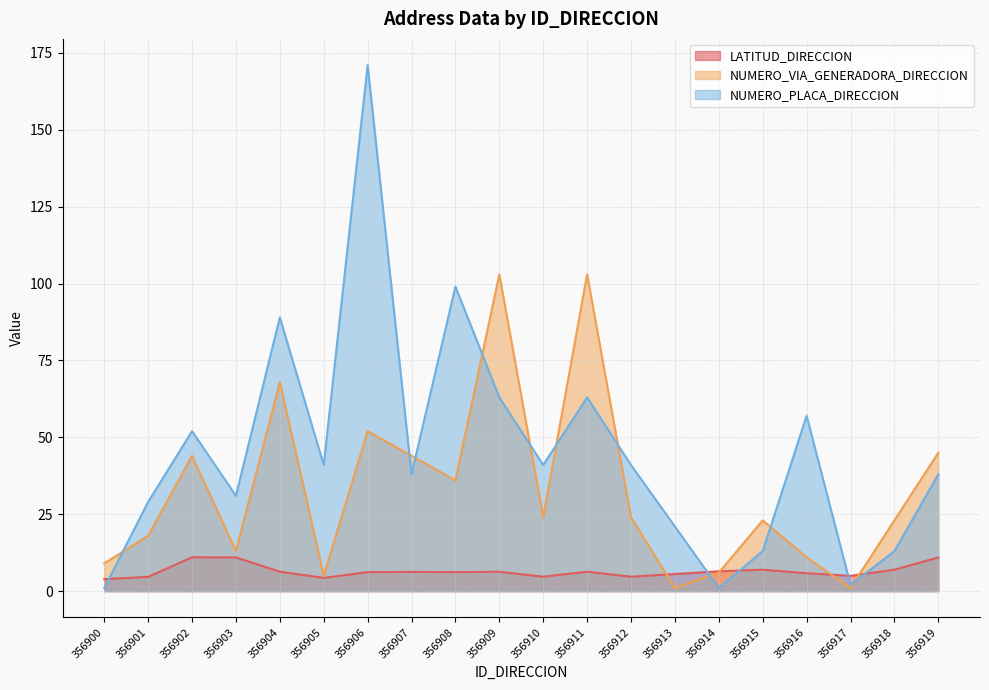

At which label does NUMERO_PLACA_DIRECCION first exceed 41?

356902